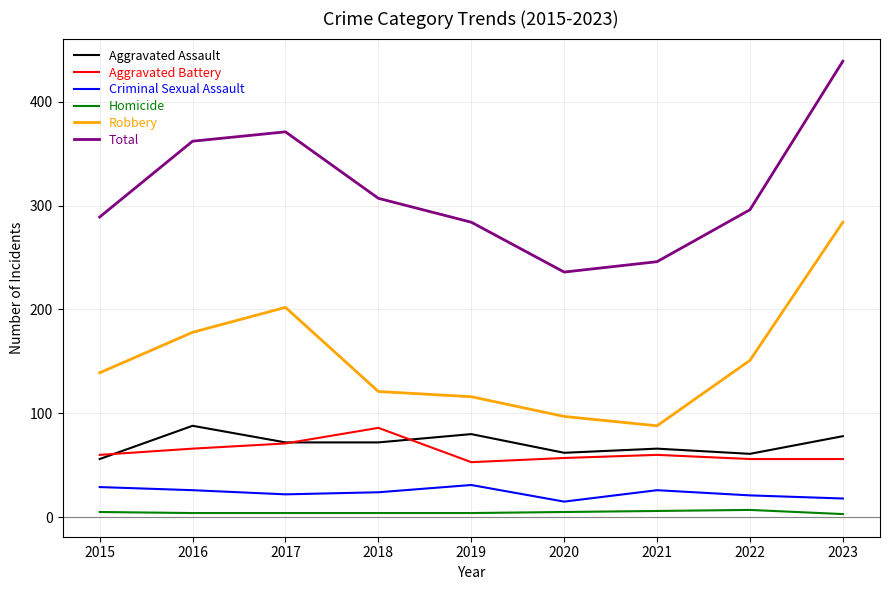

The value of Homicide at 2017 is 4. True or false?

True